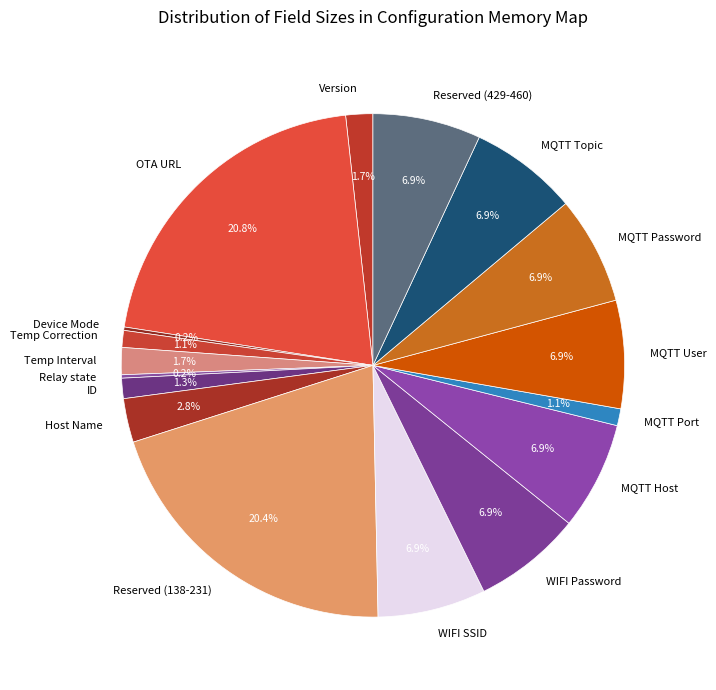

Which has a higher value, Temp Correction or Temp Interval?

Temp Interval